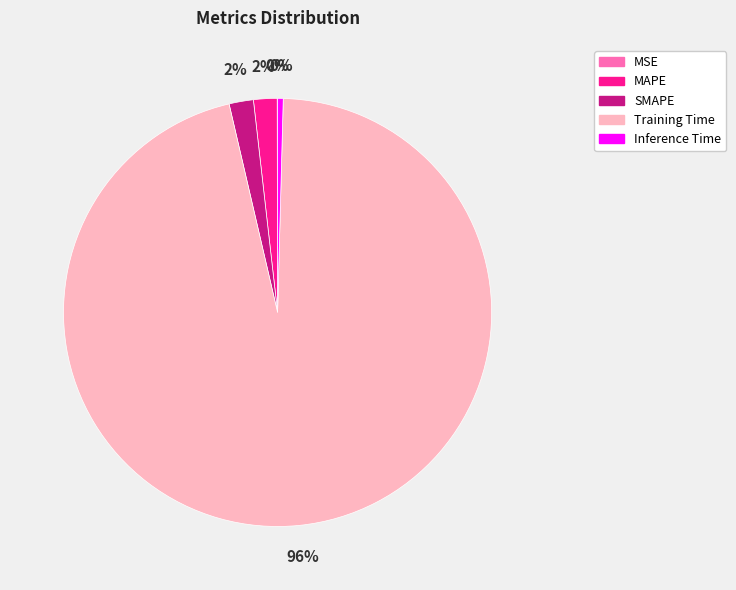

Which category accounts for the majority?

Training Time